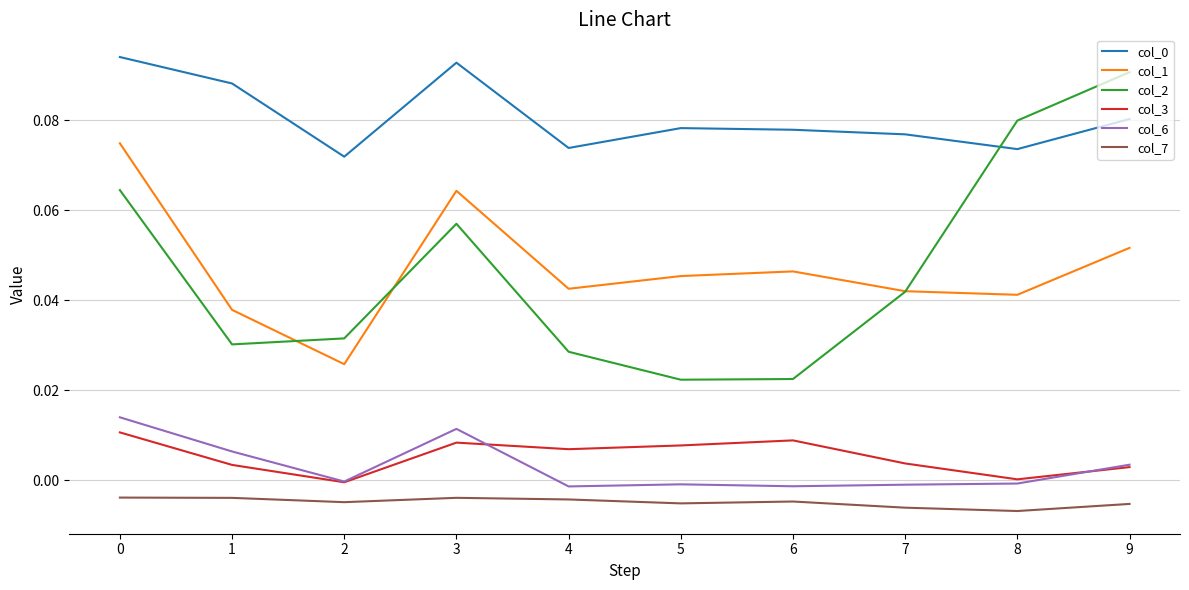

True or false: col_6 and col_7 cross at least once.

False